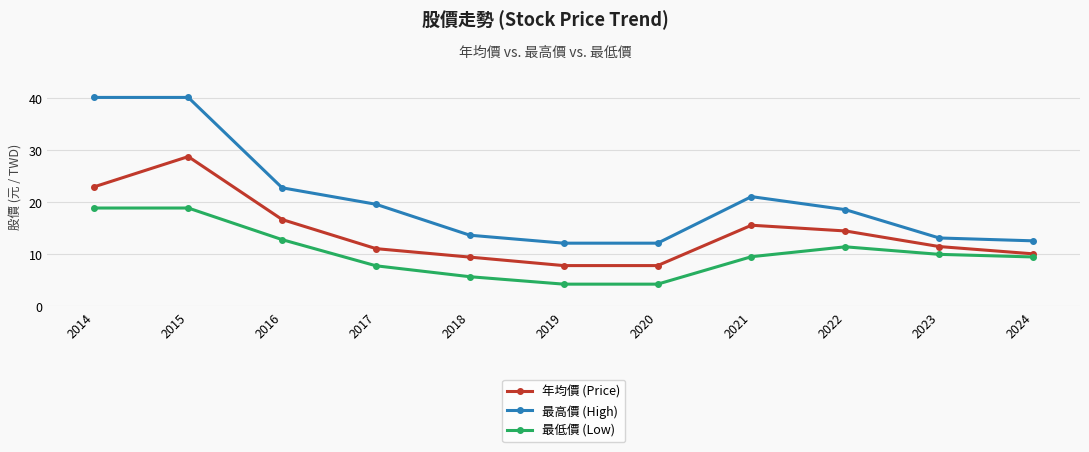

True or false: 年均價 (Price) and 最高價 (High) cross at least once.

False